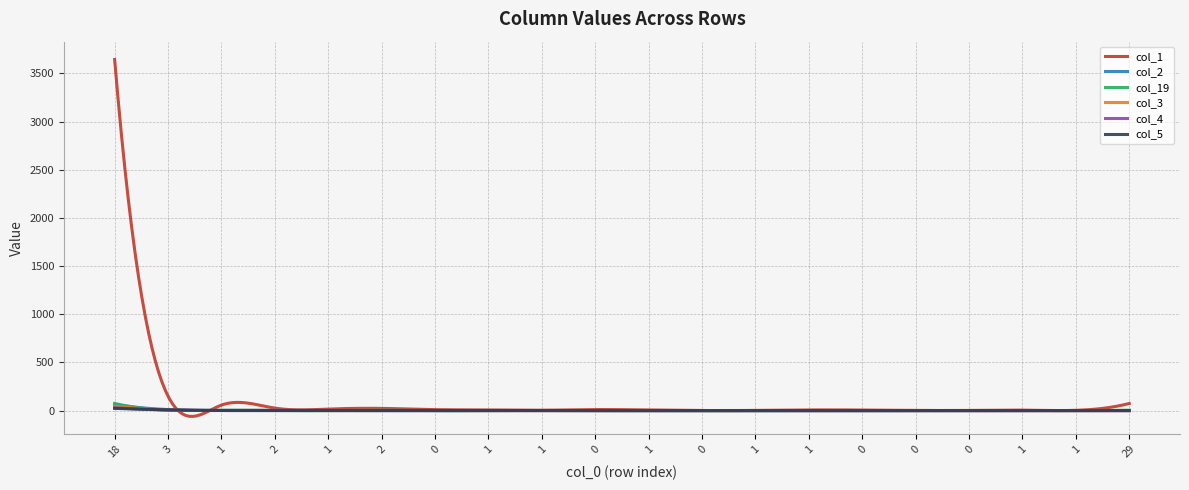

At how many categories does at least one series exceed 3267?

1